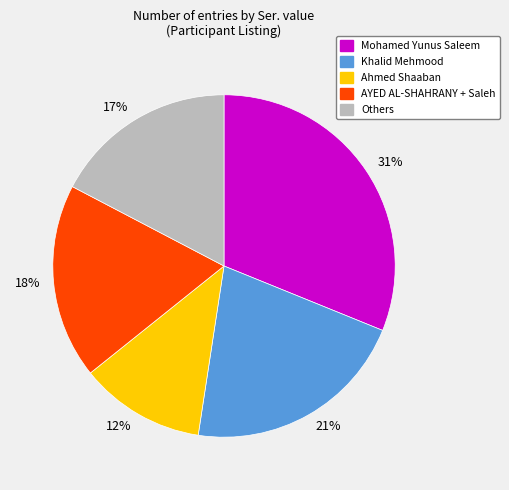

Does 17% account for over 50% of the chart?

No